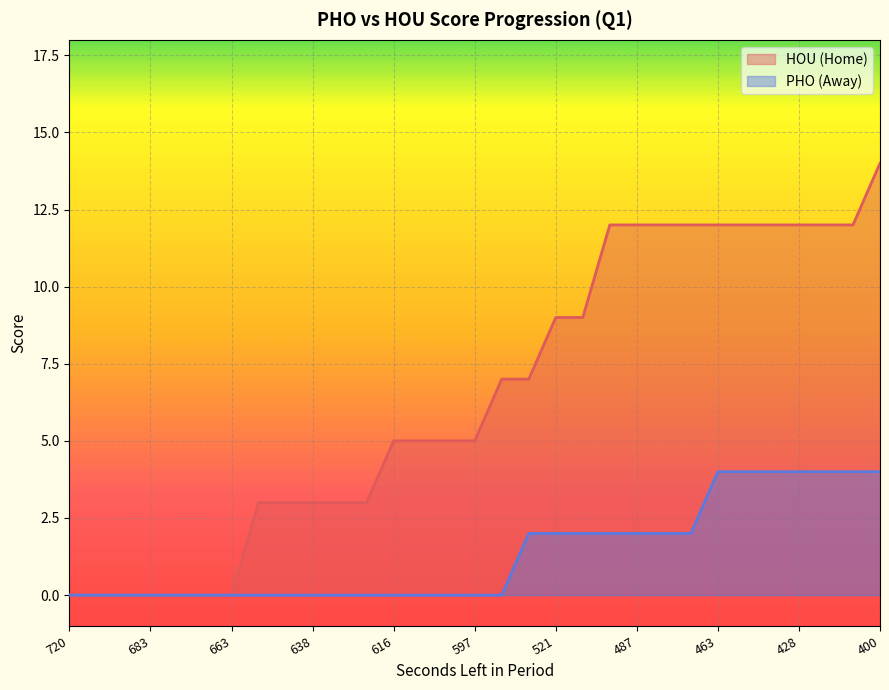

At which category is the sum across all series the highest?

400